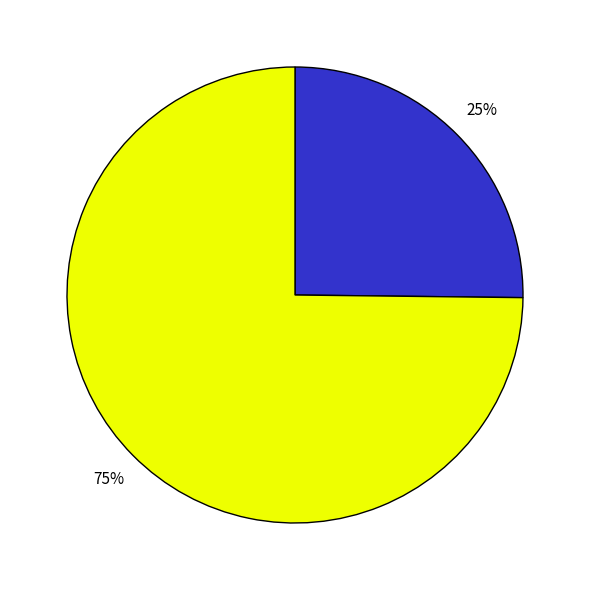

Does any single category account for the majority?

Yes